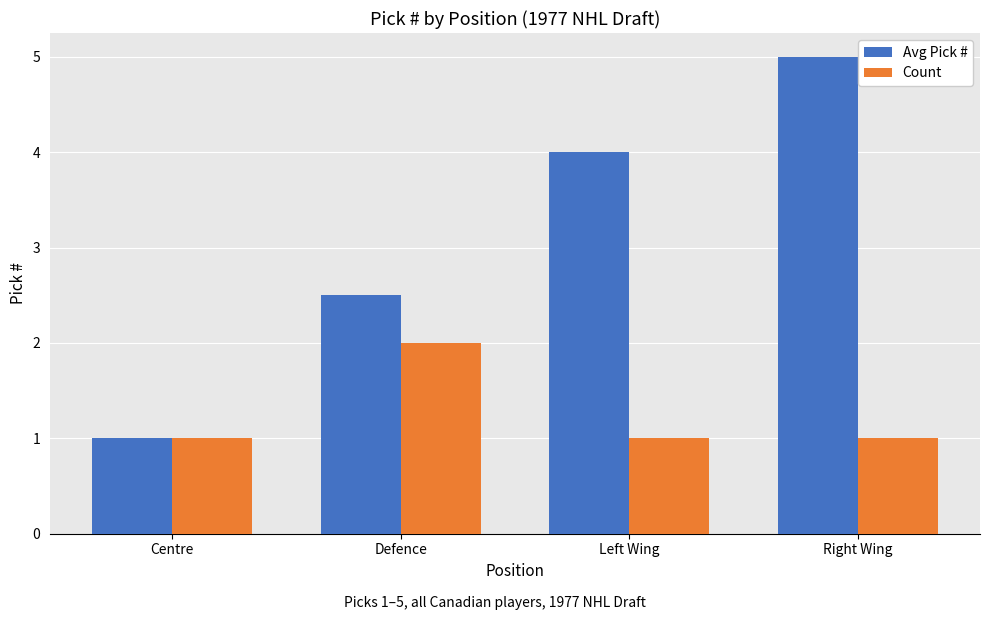

What is the difference between the second highest and minimum values in the Avg Pick # series?

3.0